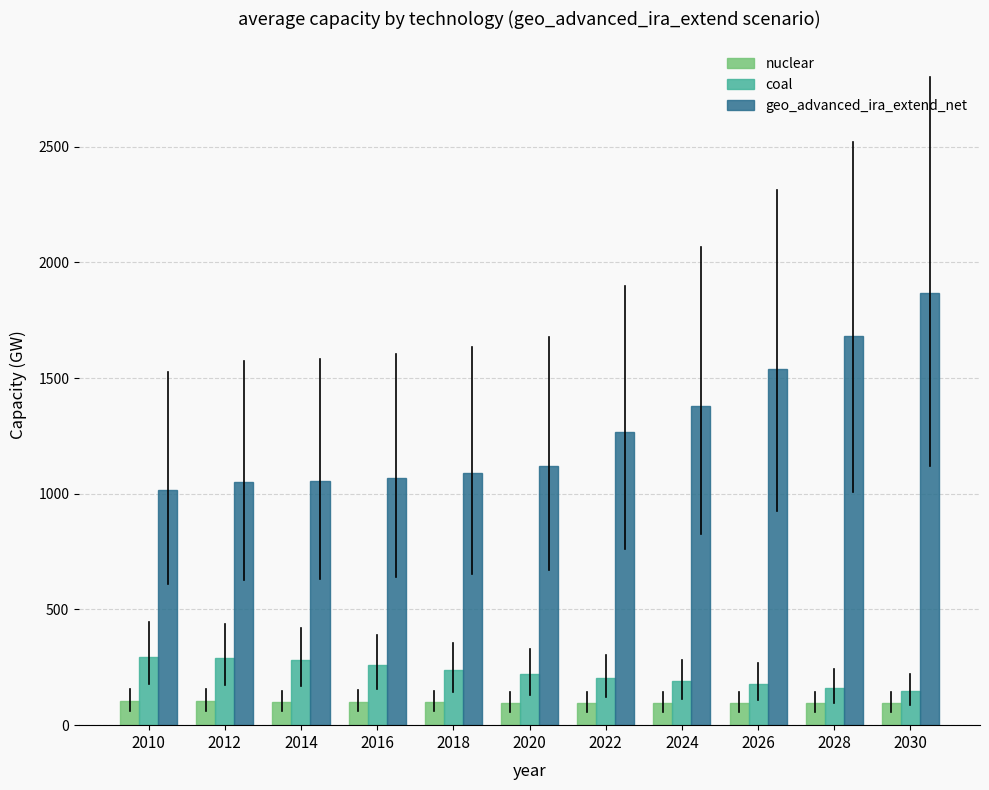

At which category is the sum across all series the highest?

2030